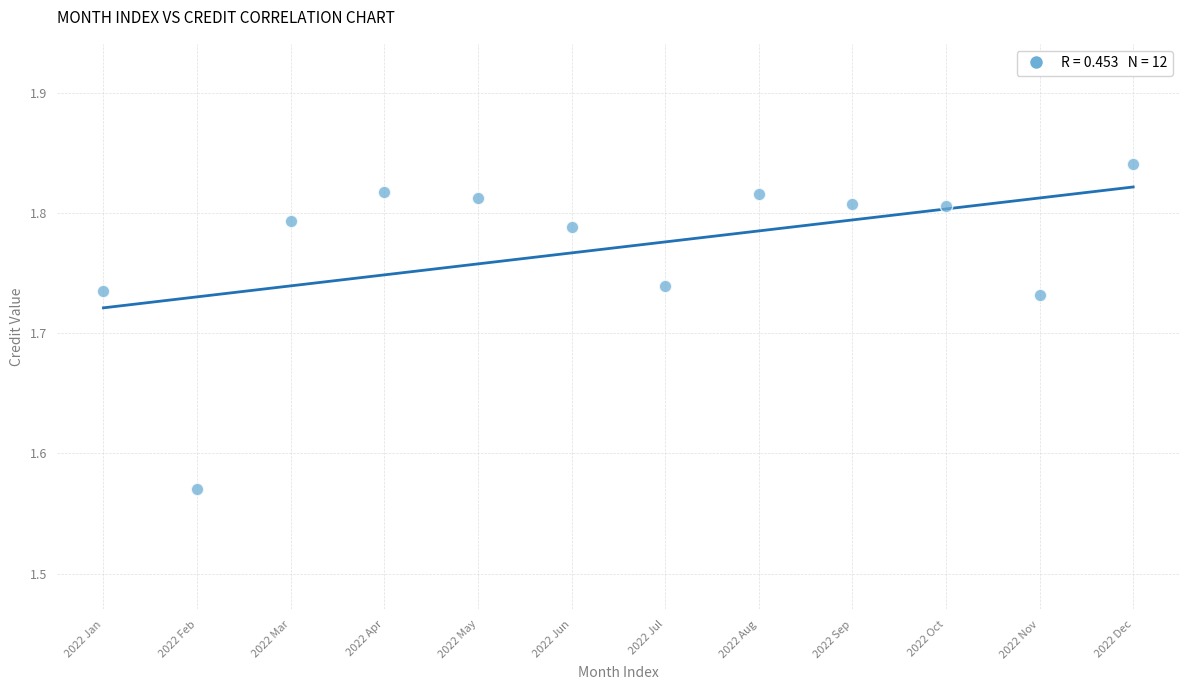

What is the range of X values (max minus min)?

11.0